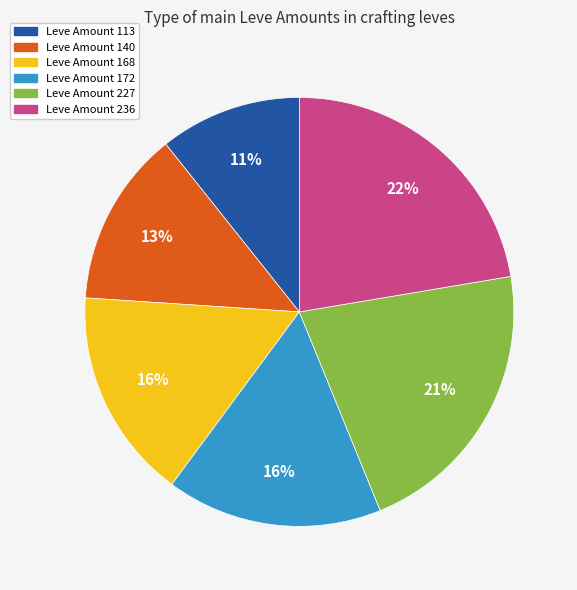

Is Leve Amount 140 the majority of the pie?

No